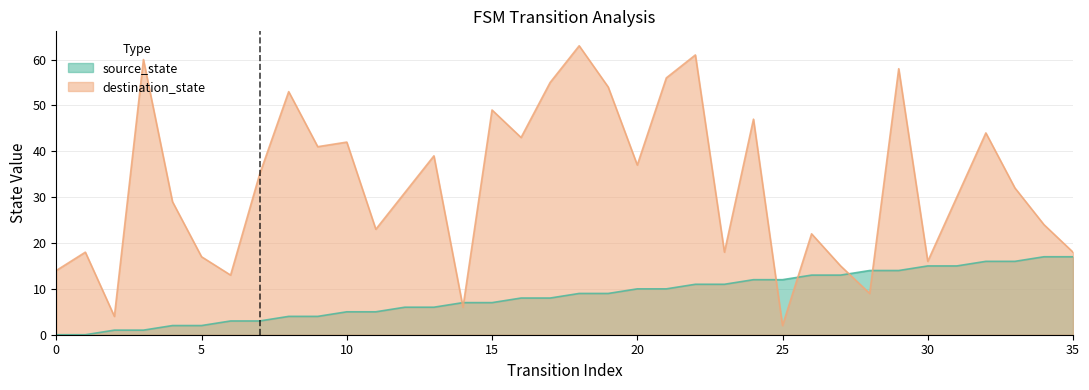

Between 24 and 31, which is larger?

31